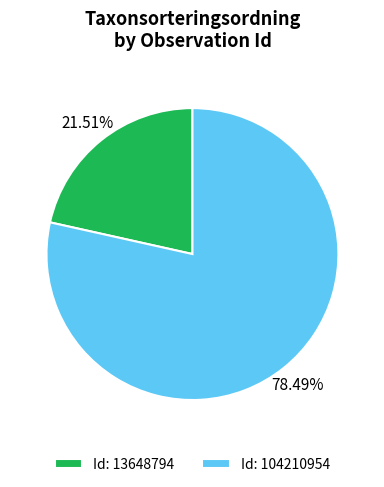

Which has a higher value, Id: 13648794 or Id: 104210954?

Id: 104210954